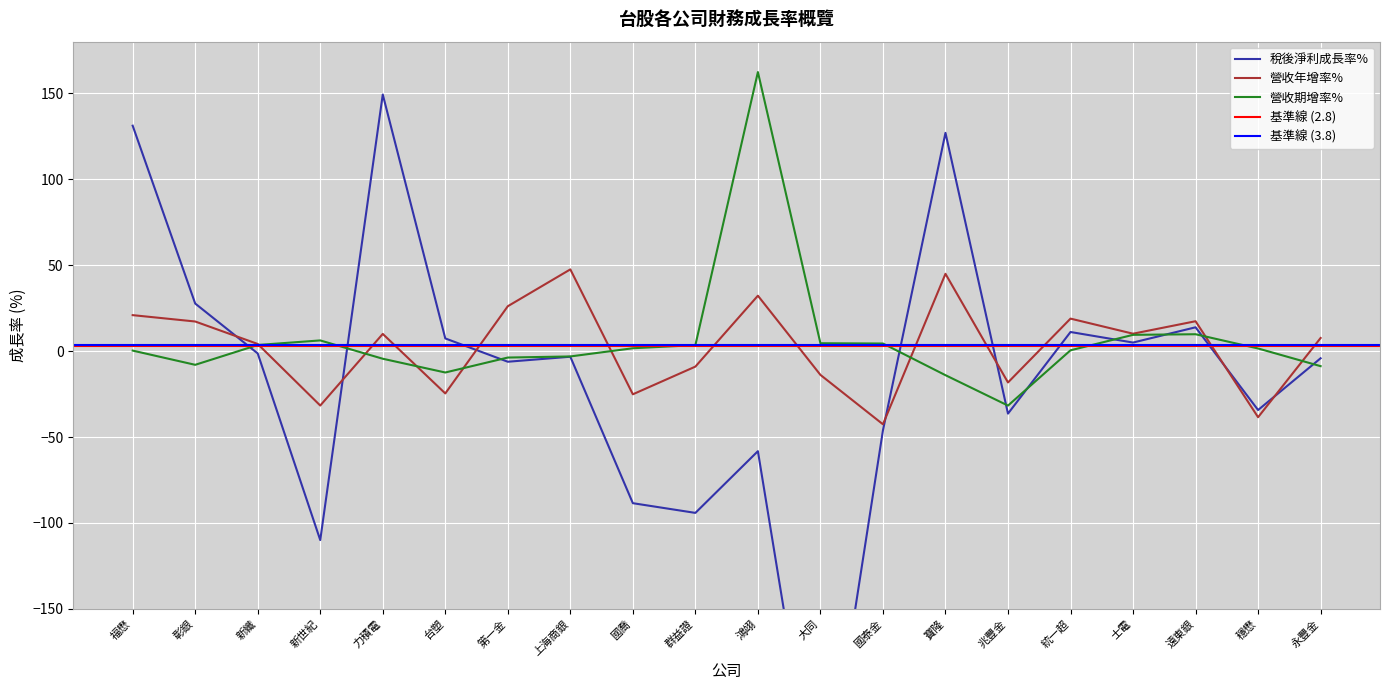

How many lines are shown in the chart?

3